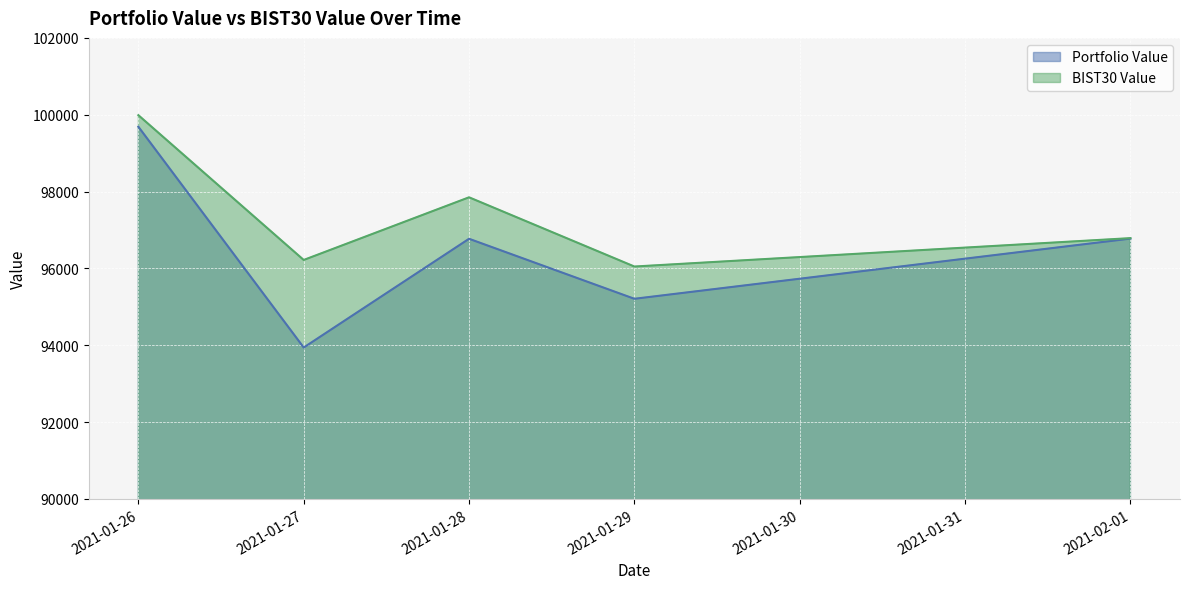

At which label does BIST30 Value reach its minimum?

2021-01-29